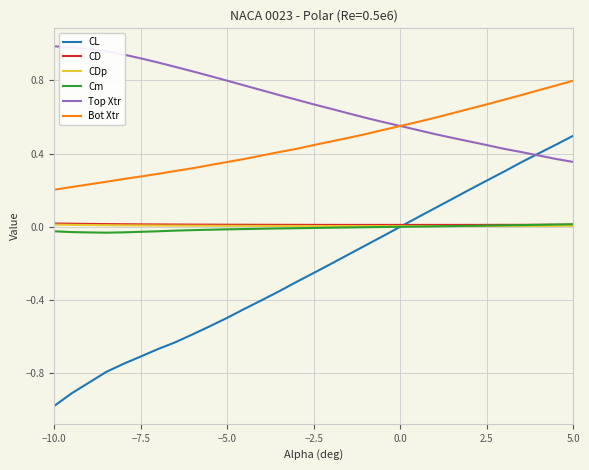

At how many categories does at least one series exceed 0?

31